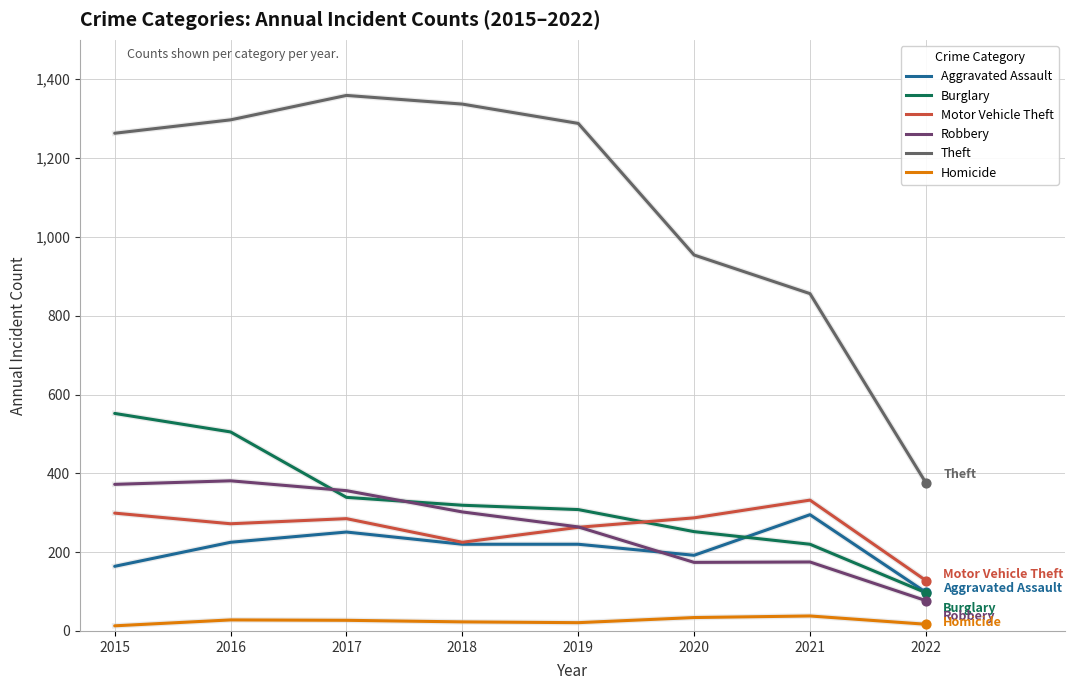

What is the total value across all series at 2022?

793